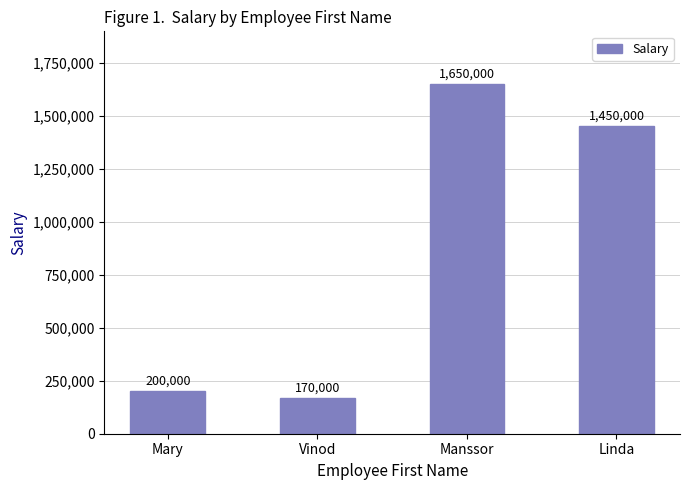

Read the value at Linda, to the nearest 100.

1450000